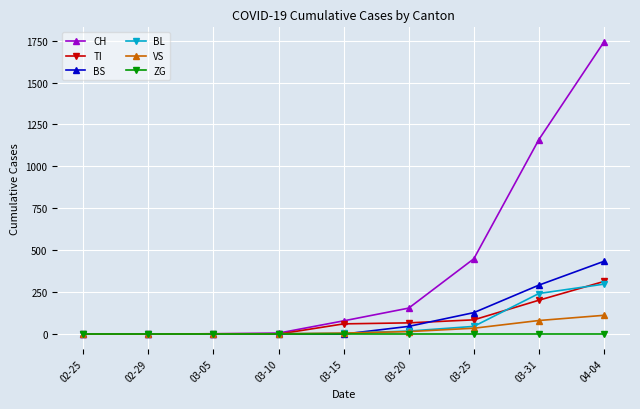

How many distinct data groups are displayed?

6